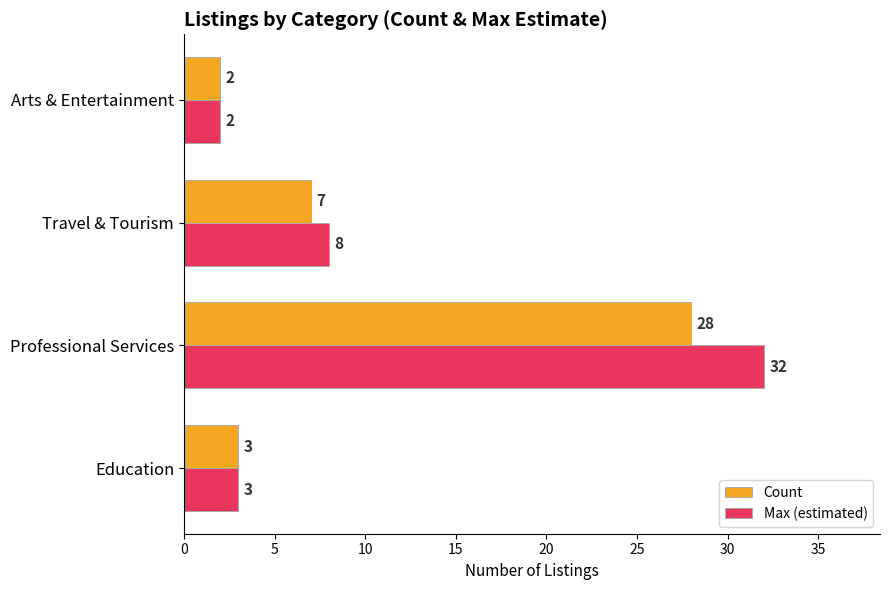

At which label does Max (estimated) reach its peak?

Professional Services